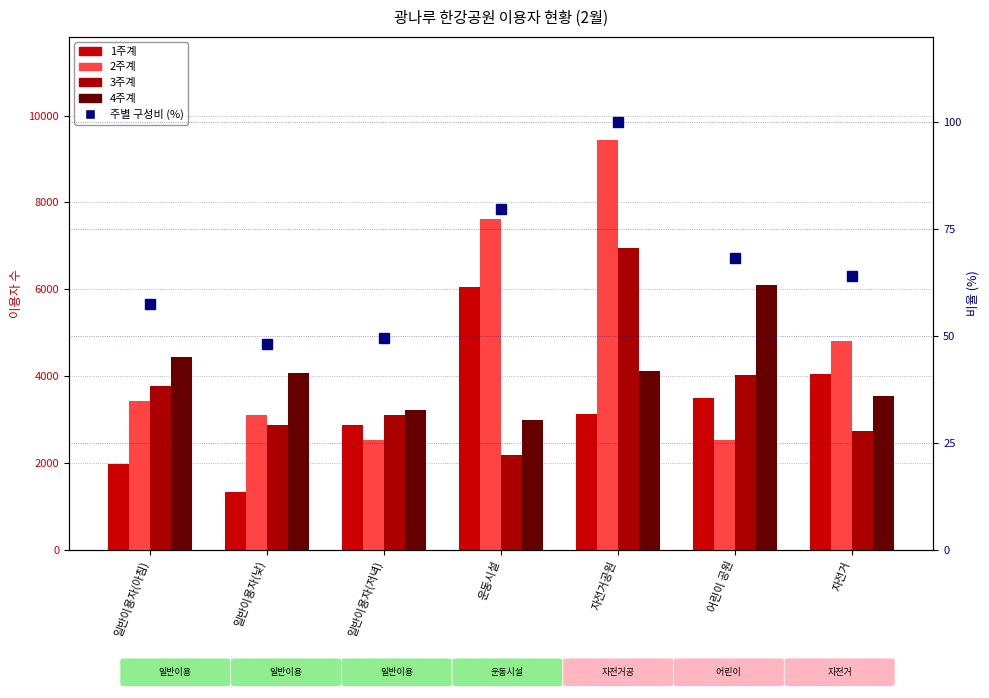

What is the minimum value for 1주계?

1331.0